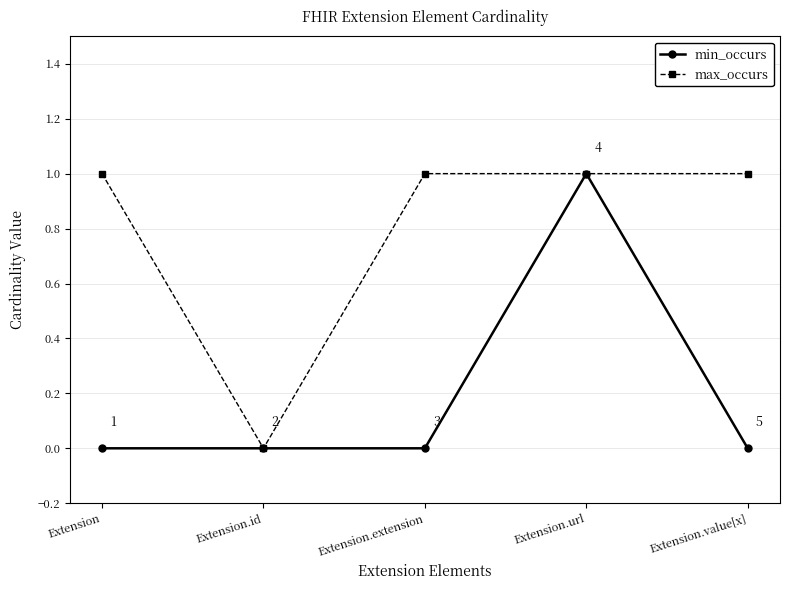

Between Extension and Extension.id, which series saw the biggest shift?

max_occurs